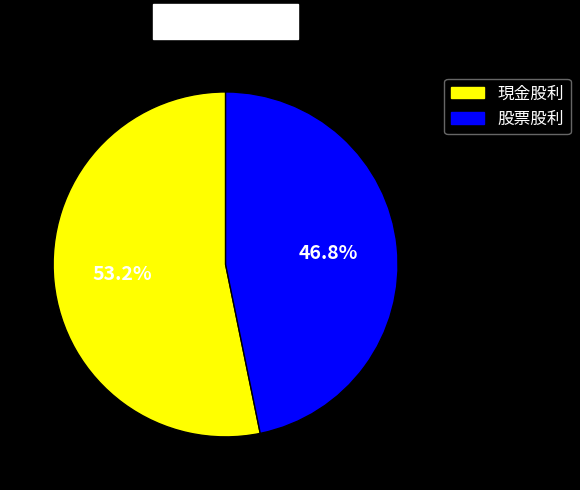

How much of the chart is everything except 股票股利?

53.2%